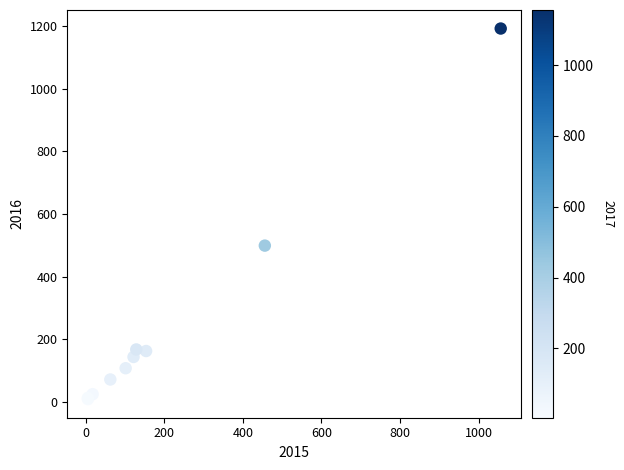

What Y value in the scatter plot is closest to 600?

499